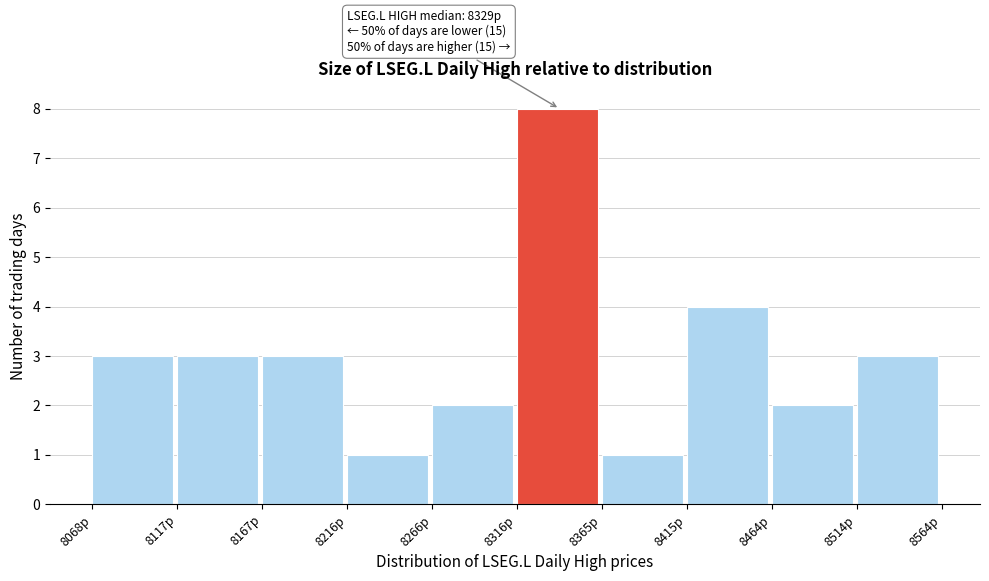

Which range on the x-axis has the tallest bar?

8315 to 8365